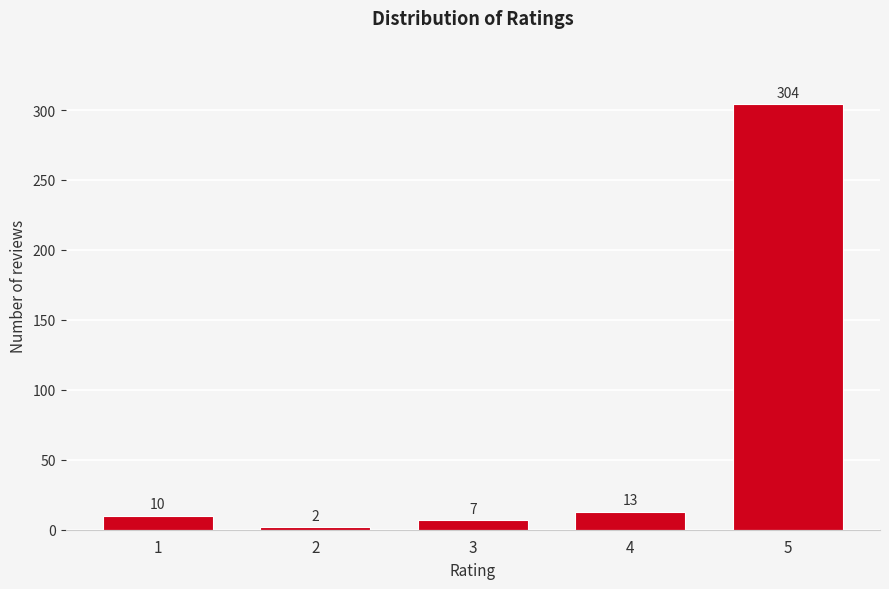

Reading right to left, extract all data points from this chart.

5=304	4=13	3=7	2=2	1=10